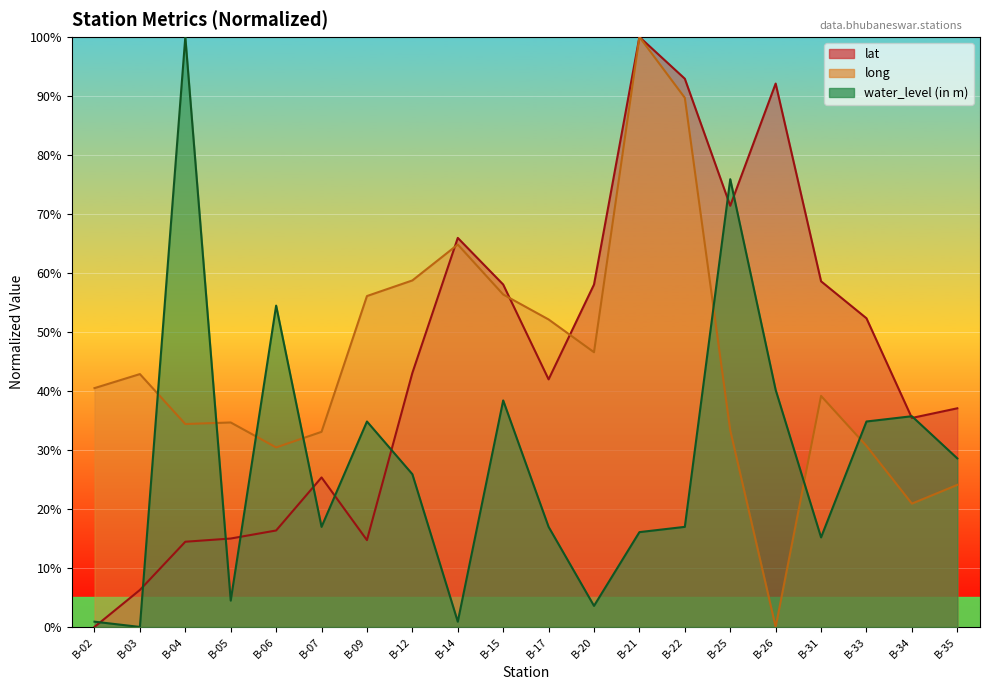

Where do lat and water_level (in m) first cross each other?

B-02 and B-03